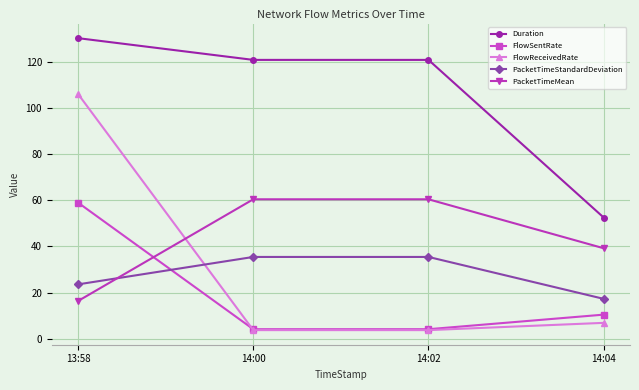

What is the spread (max minus min) of values at 14:02?

117.1